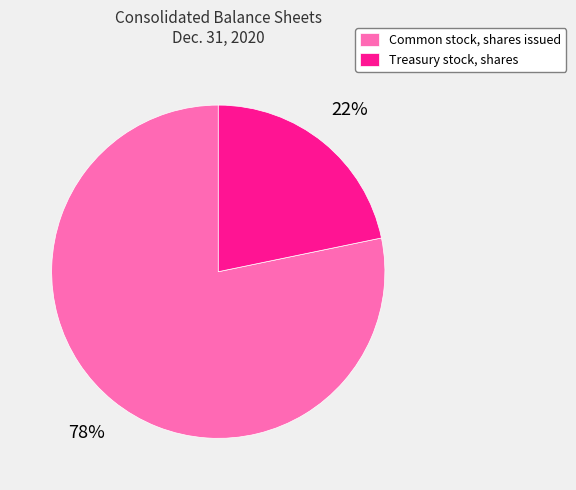

To the nearest percent, what is the average slice percentage?

50%